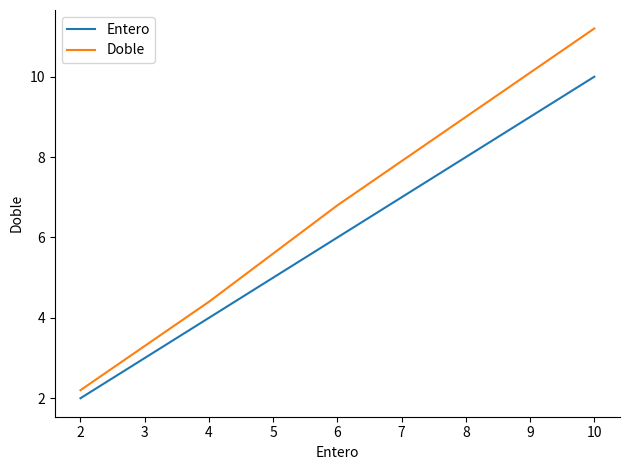

The Doble series shows 7.5 at 4. True or false?

False